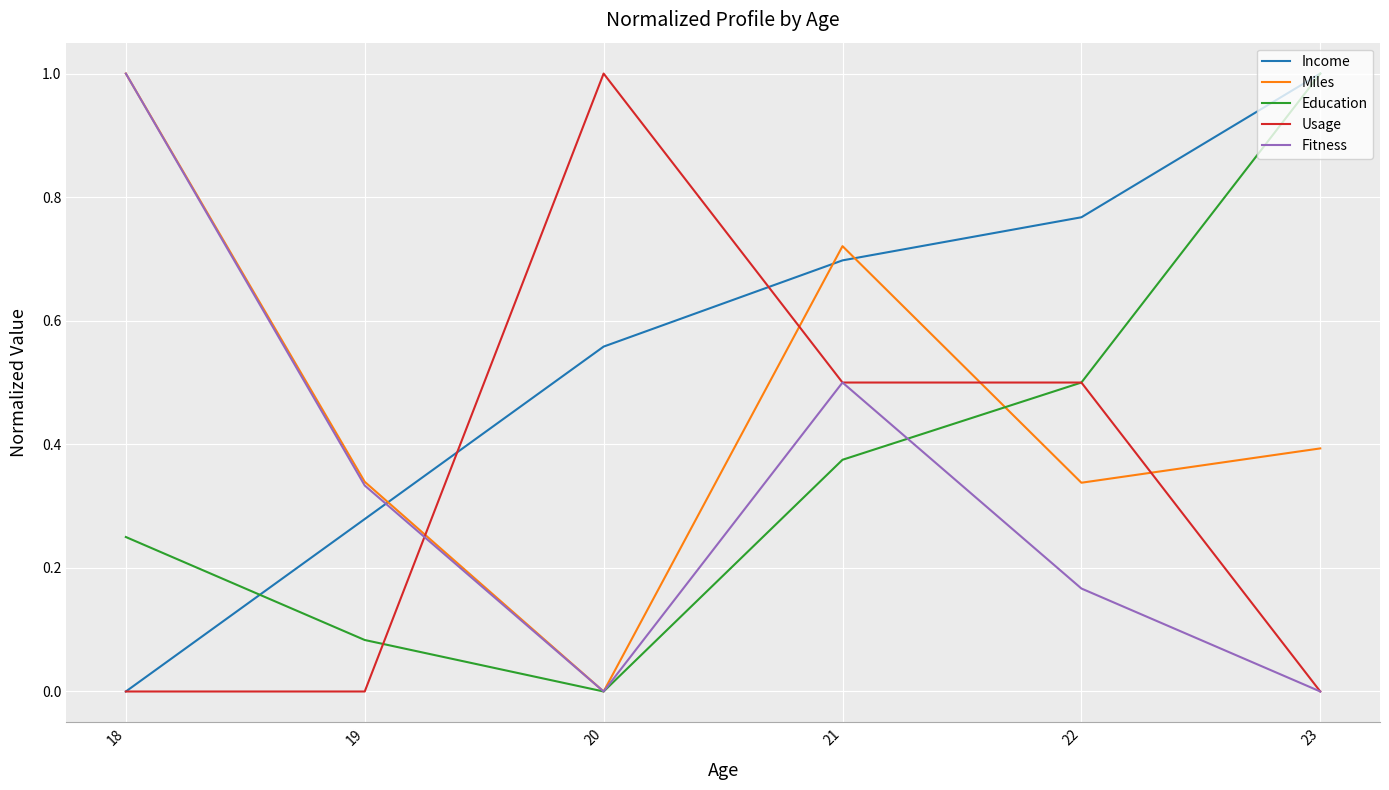

What is the highest value of the Education series?

1.0